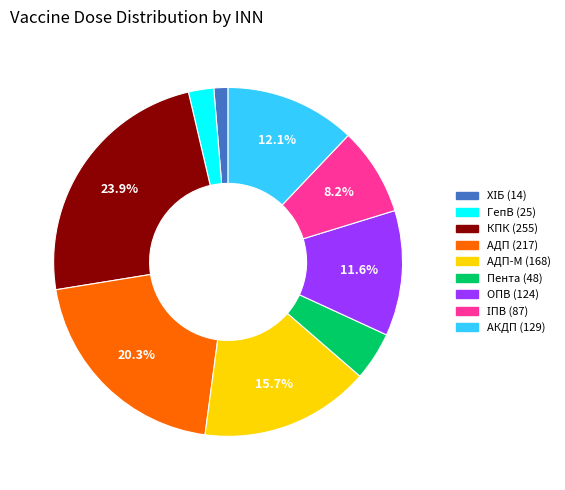

Is there any slice that represents more than half of the pie?

No